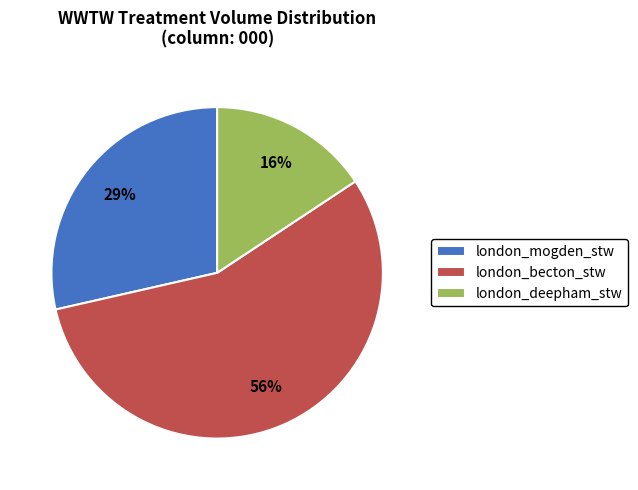

To the nearest percent, what is the average slice percentage?

33%